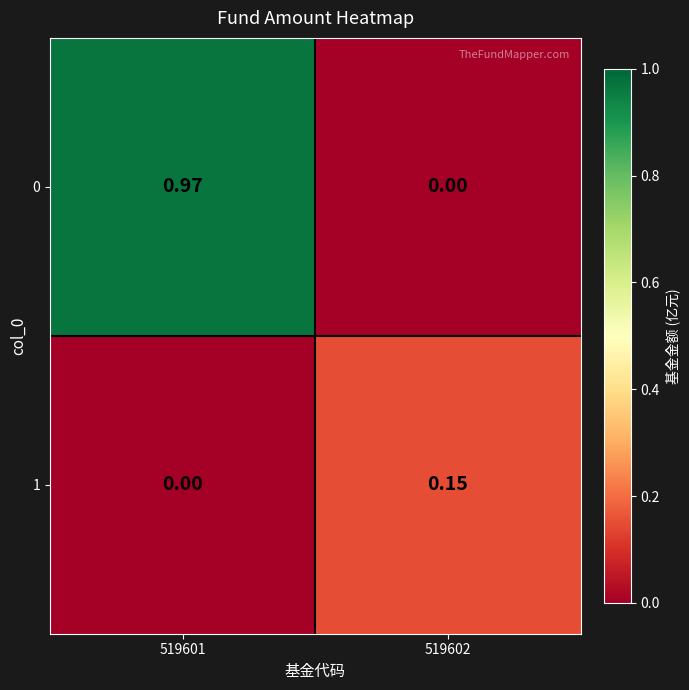

List the series in order of their overall mean, highest first.

0, 1